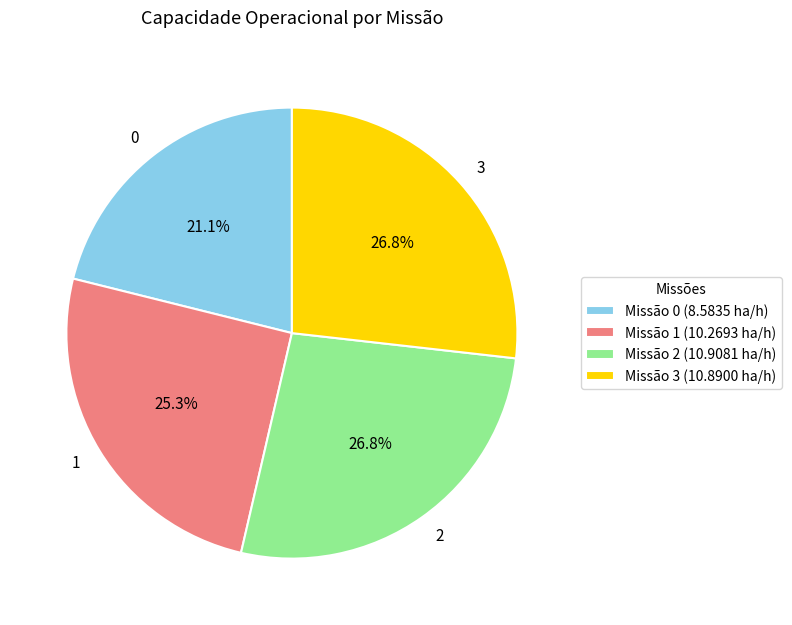

What is the ratio of the value at 1 to the value at 2?

0.9